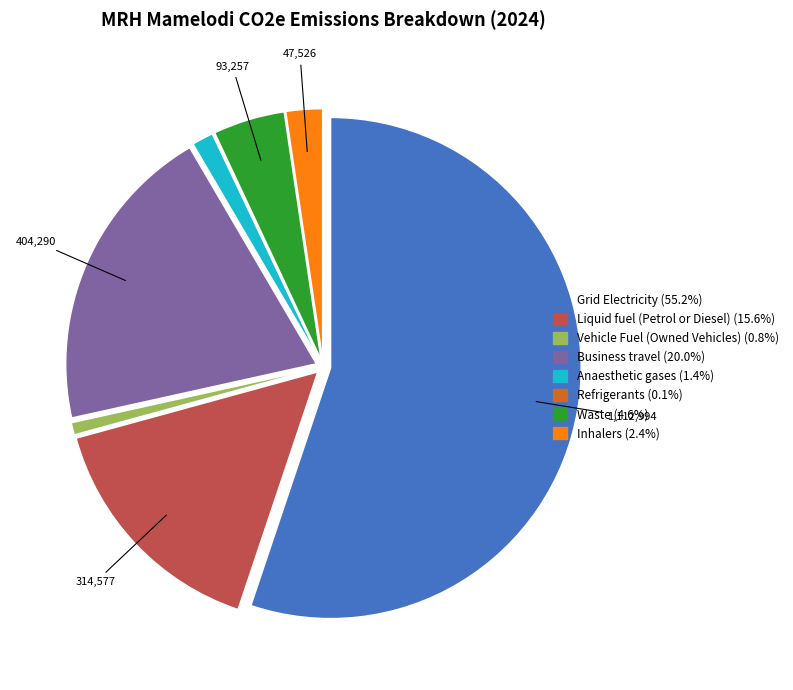

Which slice represents more than half of the pie?

Grid Electricity